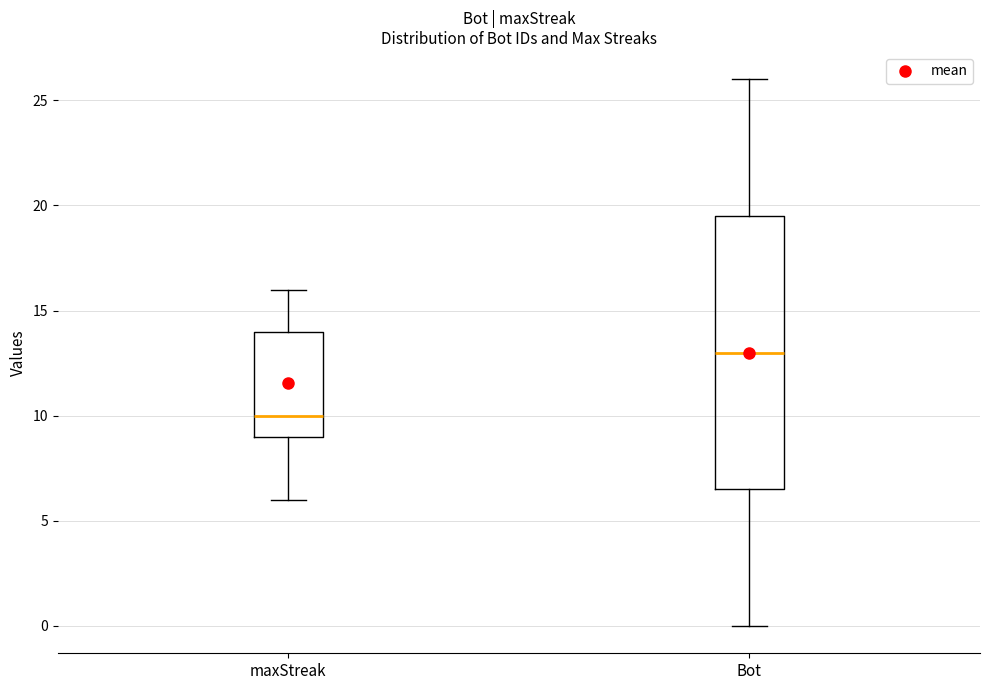

Where does the upper whisker of the box for maxStreak end on the y-axis? The values are not printed on the chart, so give them approximately, as read against the axis.

16.0